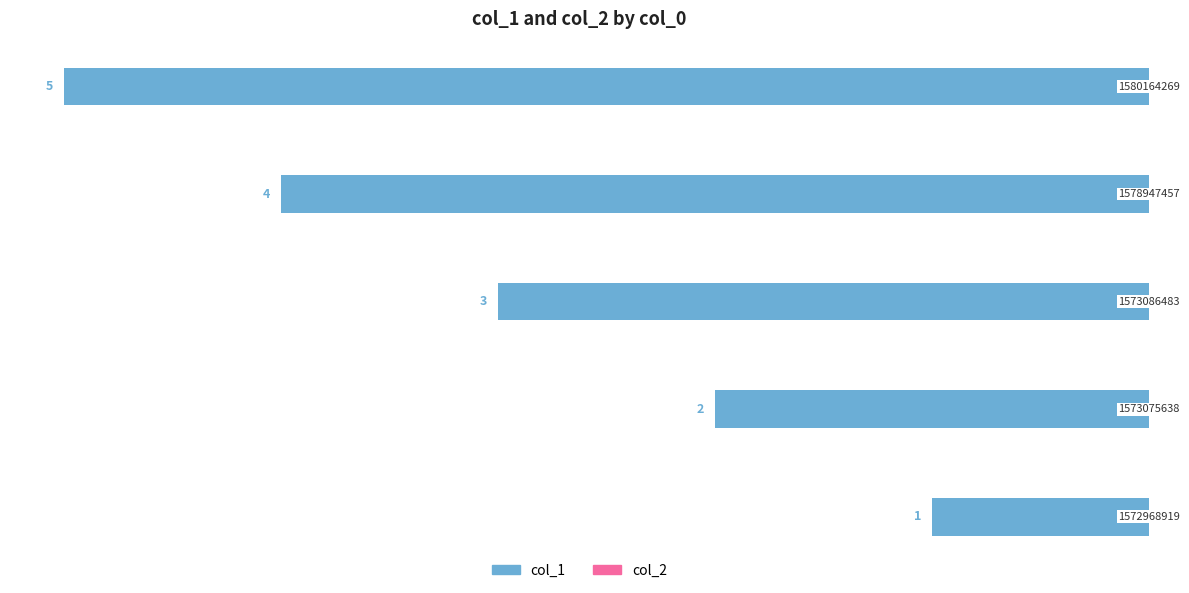

How many bars are there in total?

5